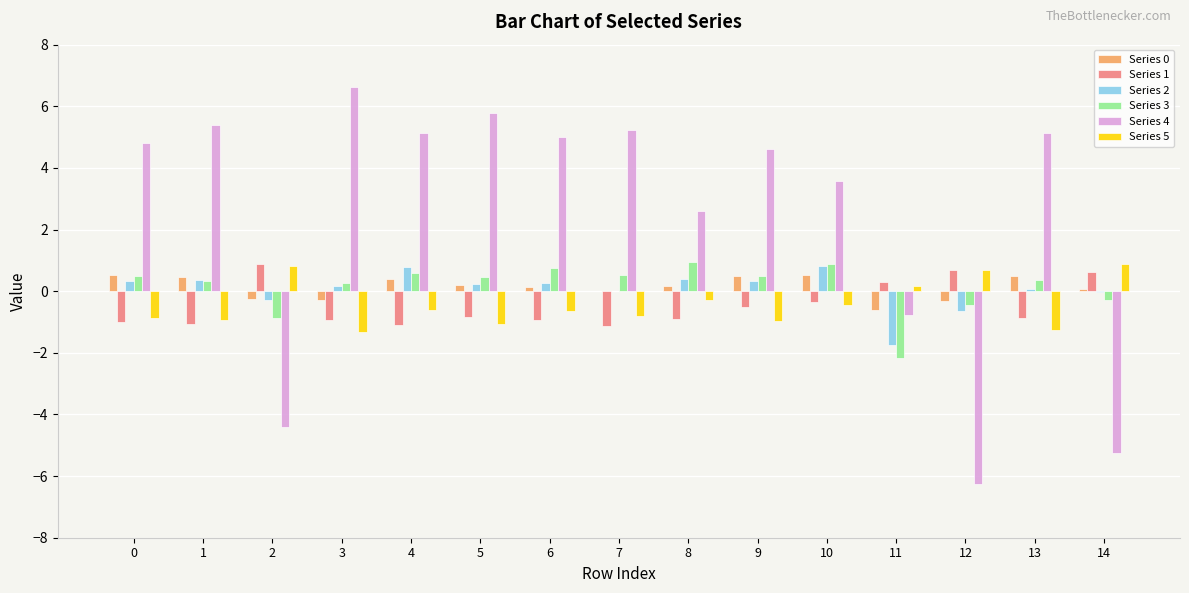

Is it true that Series 5 equals -0.8 at 7?

True